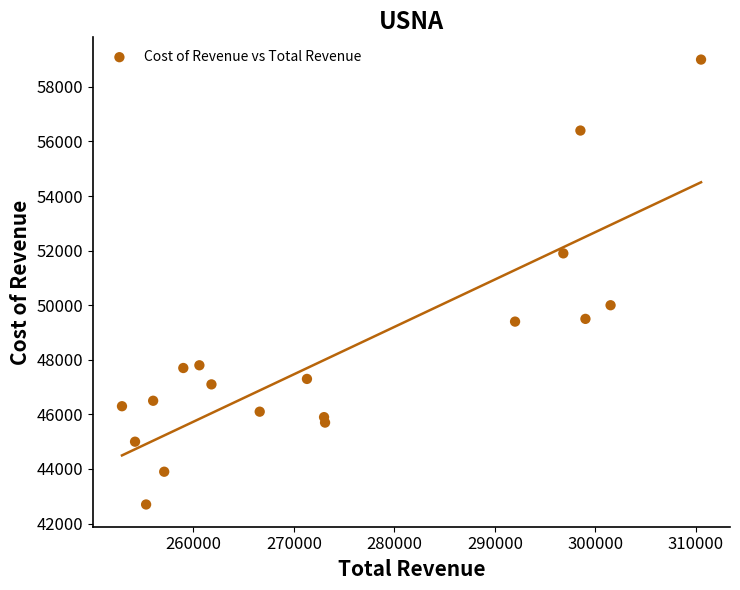

What Y value in the scatter plot is closest to 50850?

50000